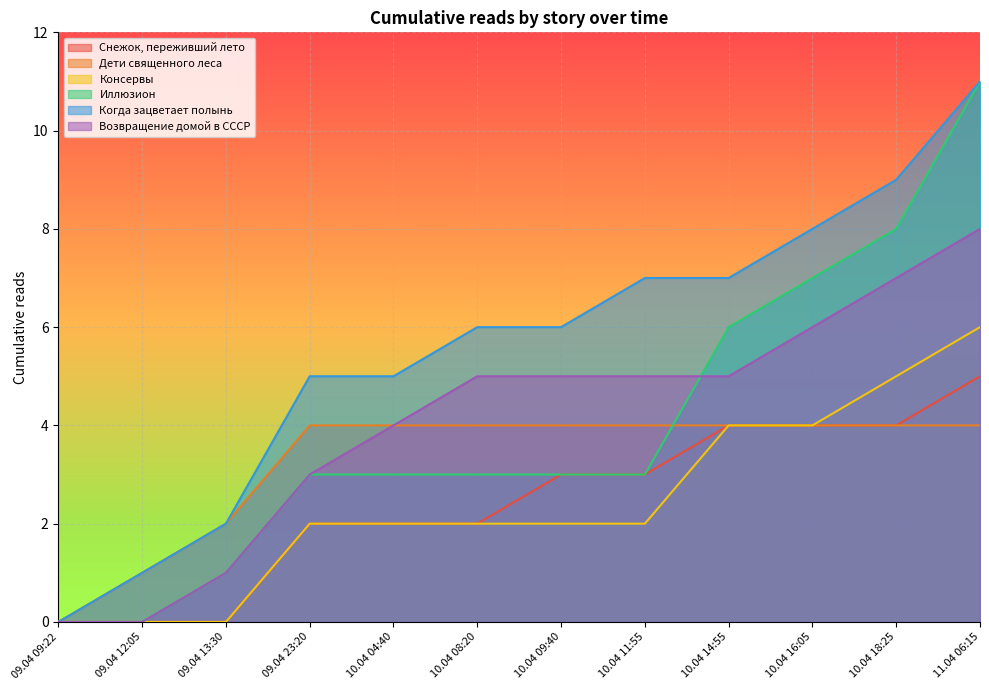

What is the total value across all series at 10.04 09:40?

23